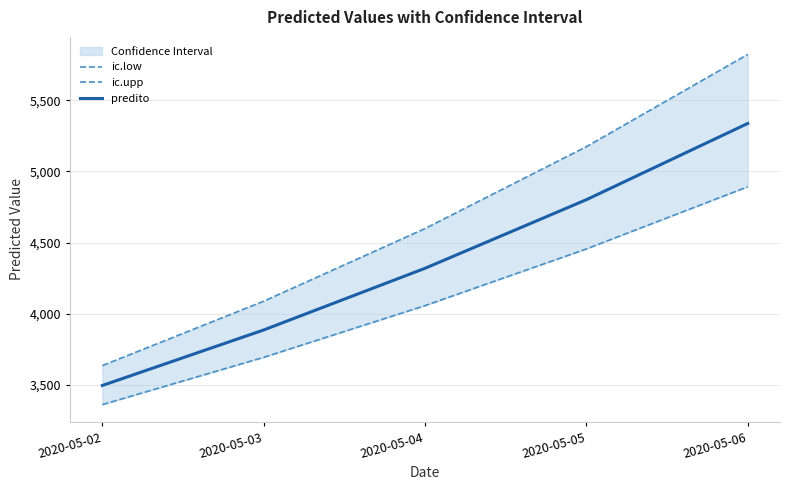

Reading left to right, extract all data points from this chart.

ic.low: 3360.6	3693.0	4056.6	4455.1	4892.2
ic.upp: 3634.9	4087.6	4598.4	5174.3	5822.9
predito: 3495.1	3885.3	4319.0	4801.3	5337.3